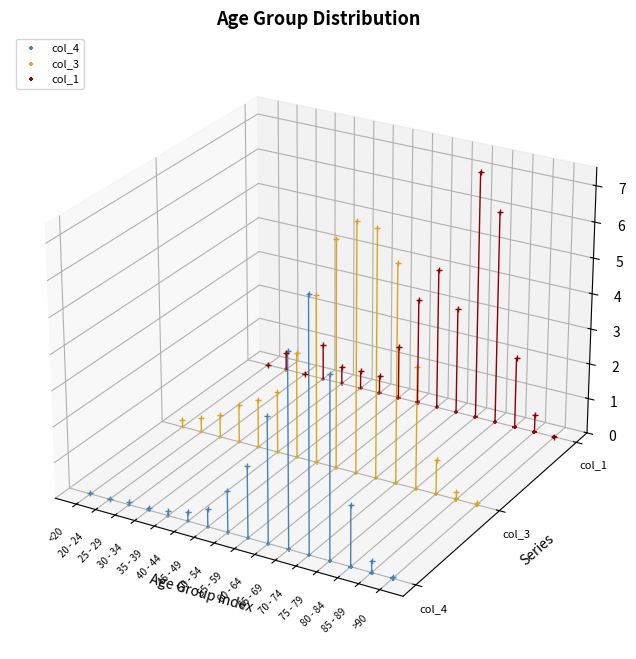

Is the value of col_3 at 85 - 89 greater than the value of col_4 at 20 - 24?

No